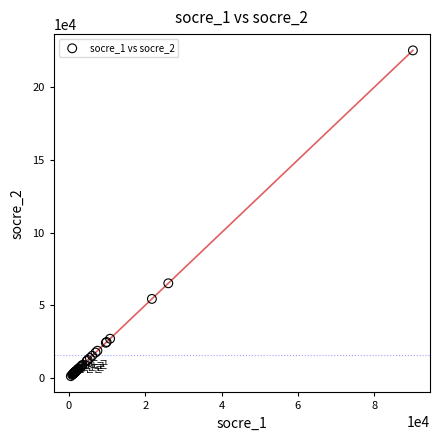

What Y value in the scatter plot is closest to 113237?

65053.5